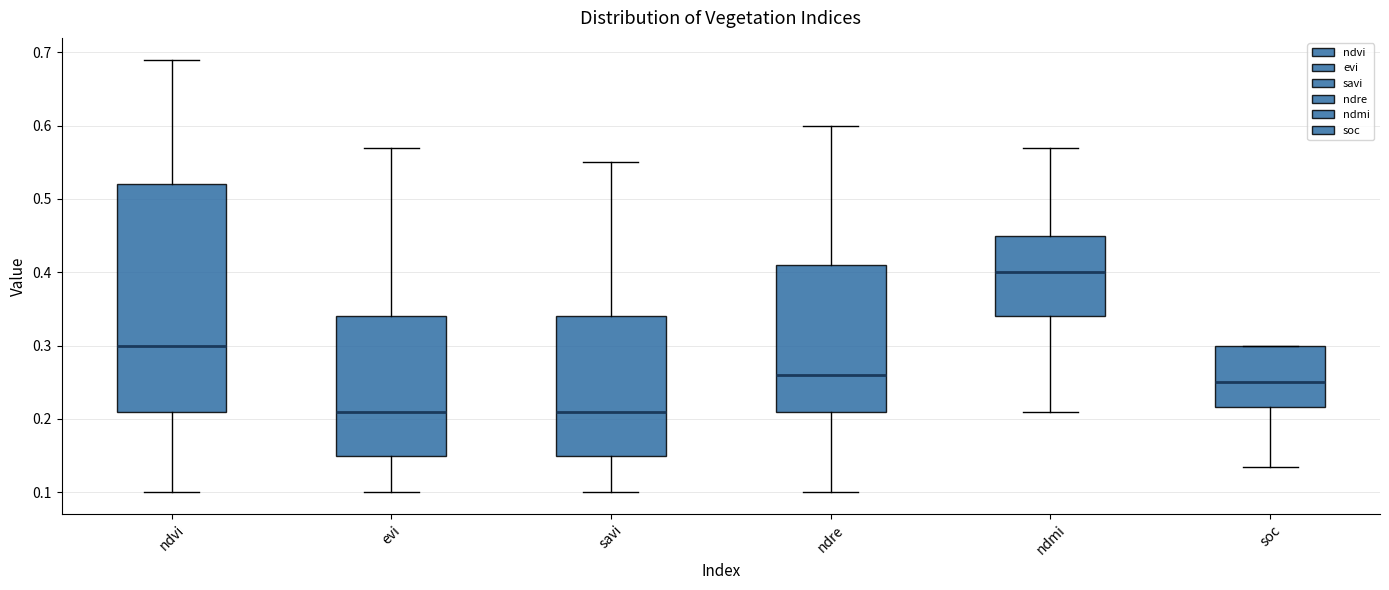

Reading left to right, read every box against the y-axis: the position of its median line, the range the box covers, and the ends of its whiskers. The values are not printed on the chart, so give them approximately, as read against the axis.

ndvi: median 0.30, box 0.21 to 0.52, whiskers 0.10 to 0.69
evi: median 0.21, box 0.15 to 0.34, whiskers 0.10 to 0.57
savi: median 0.21, box 0.15 to 0.34, whiskers 0.10 to 0.55
ndre: median 0.26, box 0.21 to 0.41, whiskers 0.10 to 0.60
ndmi: median 0.40, box 0.34 to 0.45, whiskers 0.21 to 0.57
soc: median 0.25, box 0.22 to 0.30, whiskers 0.13 to 0.30